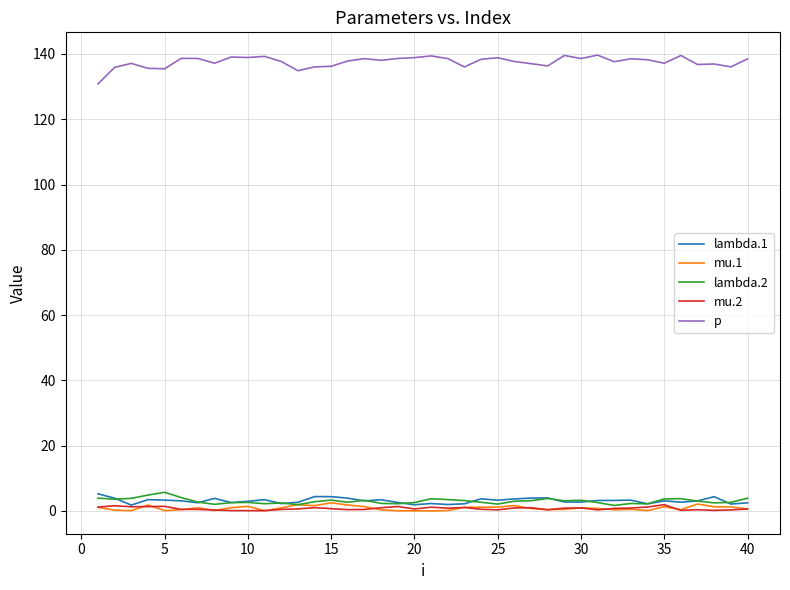

True or false: lambda.1 and p intersect in this chart.

False